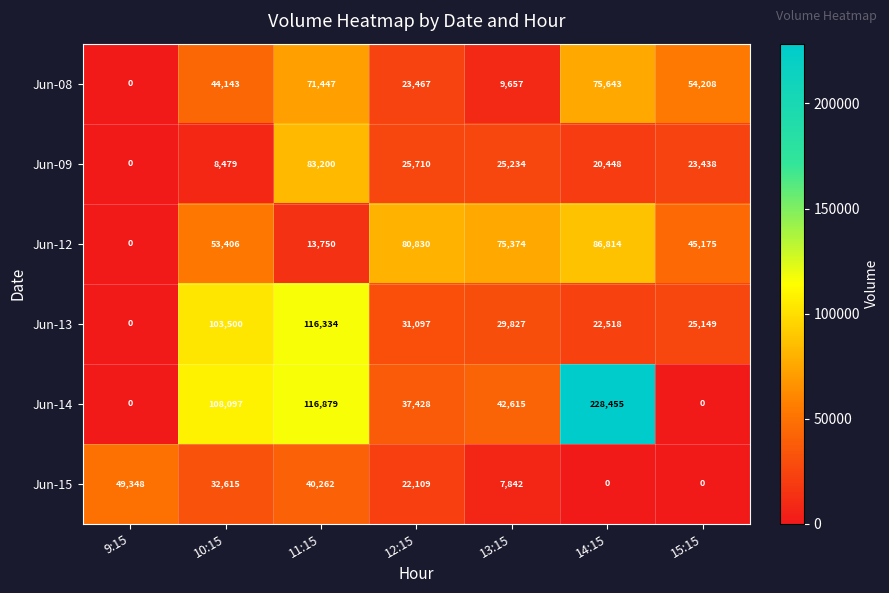

Which label corresponds to the largest value in the chart?

14:15